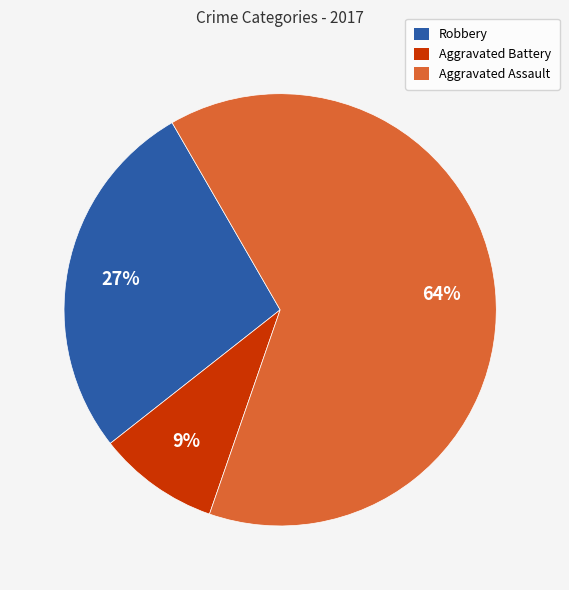

Rank the categories by value from lowest to highest.

Aggravated Battery, Robbery, Aggravated Assault